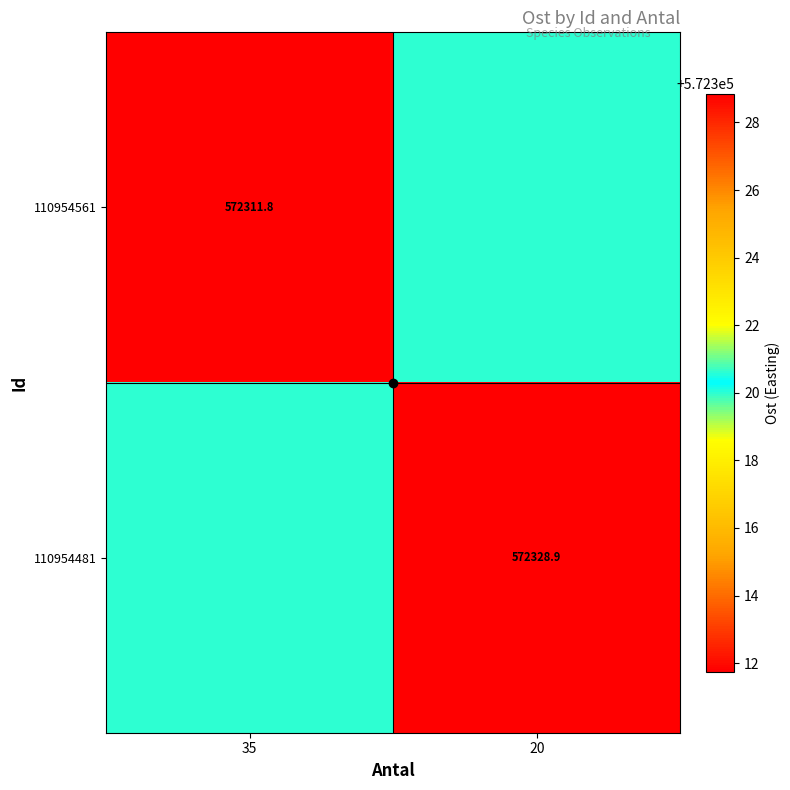

Which has a higher value, 20 or 35?

20